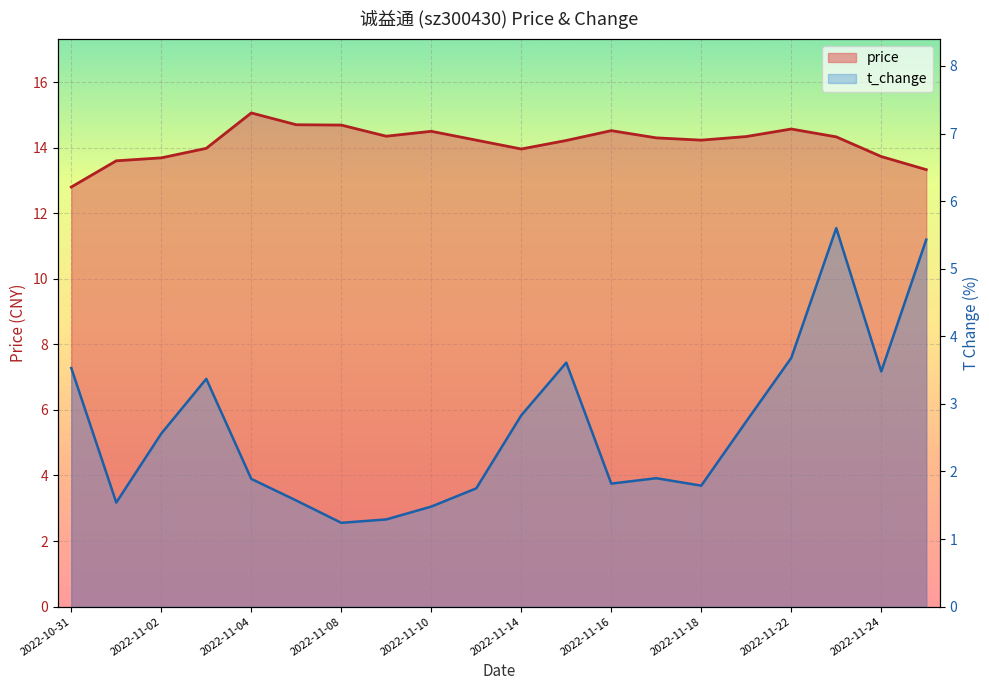

Is the value of t_change at 2022-11-17 greater than the value of price at 2022-11-10?

No